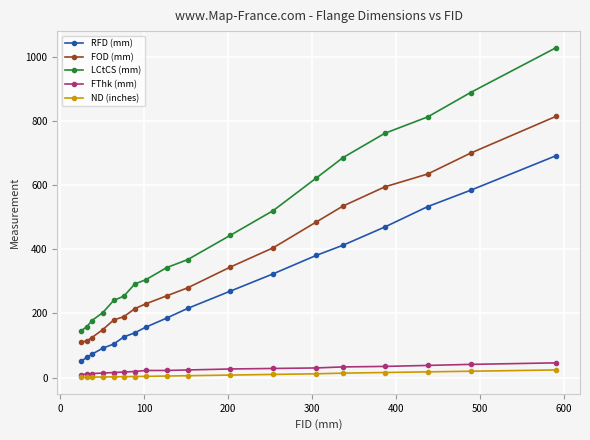

Count the number of data series in this chart.

5